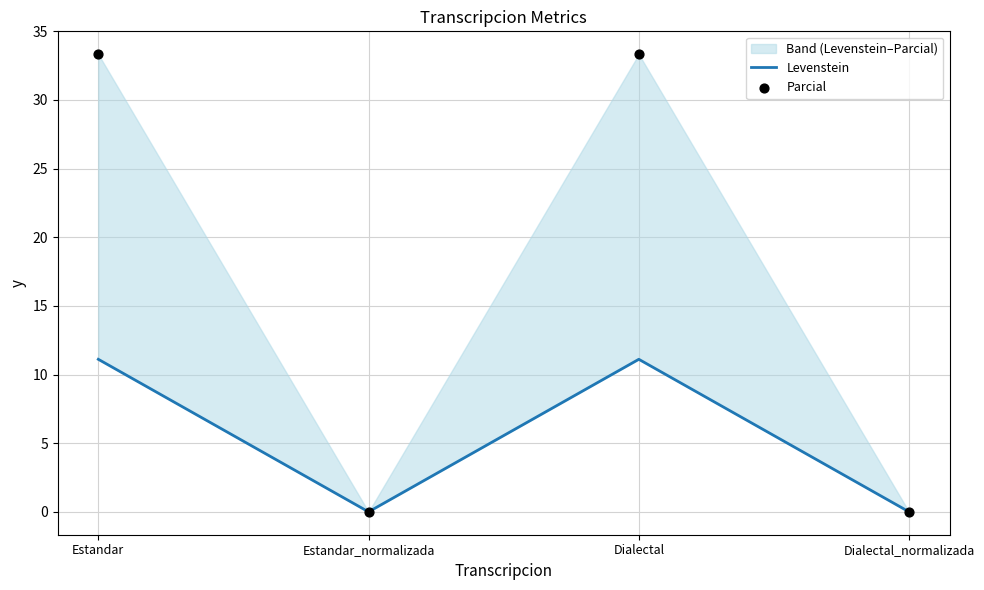

What is the total value across all series at Dialectal?

44.4